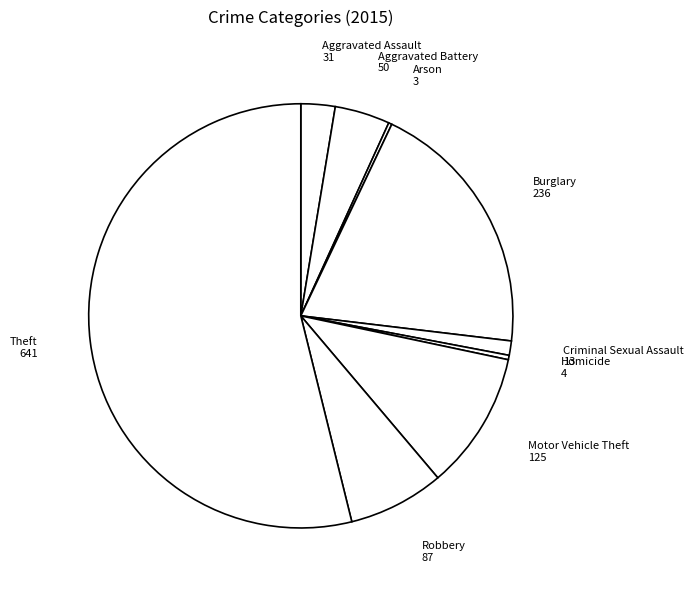

Which has a higher value, Homicide or Criminal Sexual Assault?

Criminal Sexual Assault